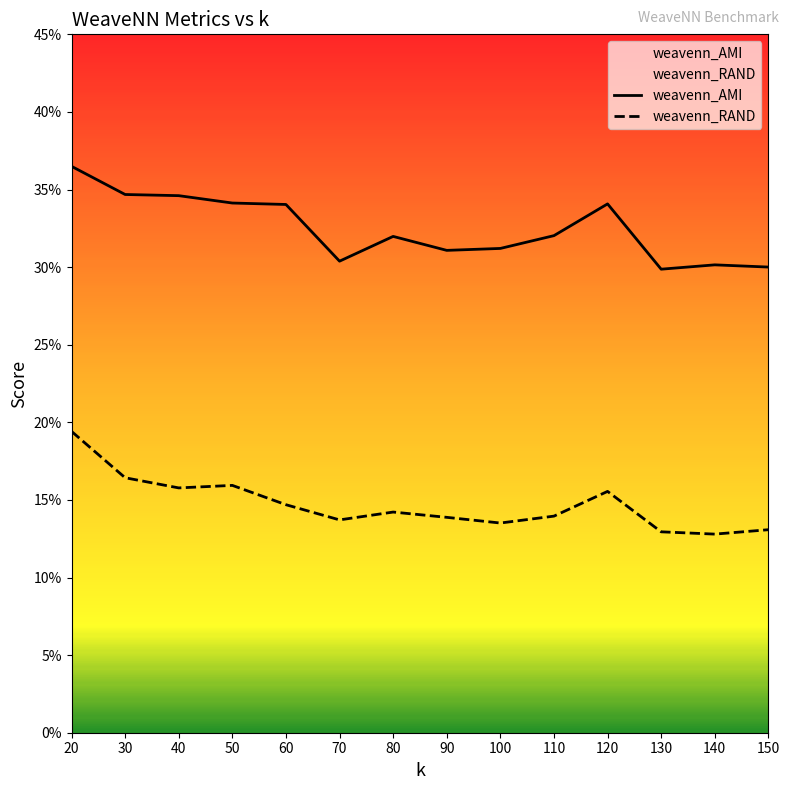

Reading left to right, extract all data points from this chart.

weavenn_AMI: 20=0.4	30=0.3	40=0.3	50=0.3	60=0.3	70=0.3	80=0.3	90=0.3	100=0.3	110=0.3	120=0.3	130=0.3	140=0.3	150=0.3
weavenn_RAND: 20=0.2	30=0.2	40=0.2	50=0.2	60=0.1	70=0.1	80=0.1	90=0.1	100=0.1	110=0.1	120=0.2	130=0.1	140=0.1	150=0.1